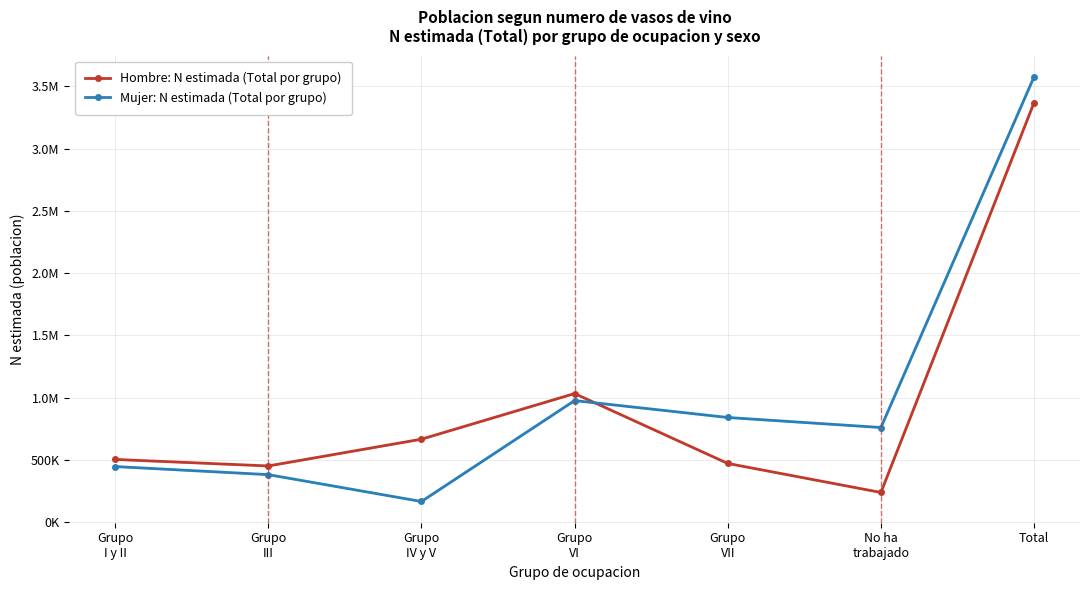

List the labels in order of Hombre: N estimada (Total por grupo) value, smallest first.

No ha
trabajado, Grupo
III, Grupo
VII, Grupo
I y II, Grupo
IV y V, Grupo
VI, Total